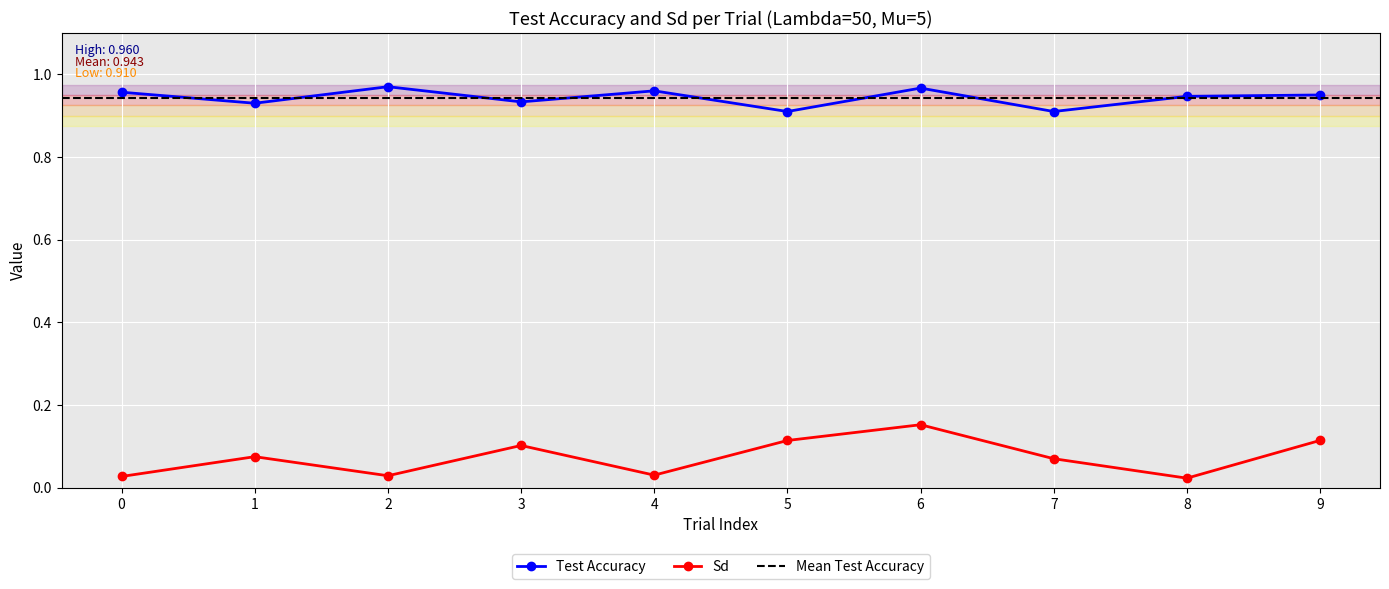

At which category does Test Accuracy reach its first local valley?

1